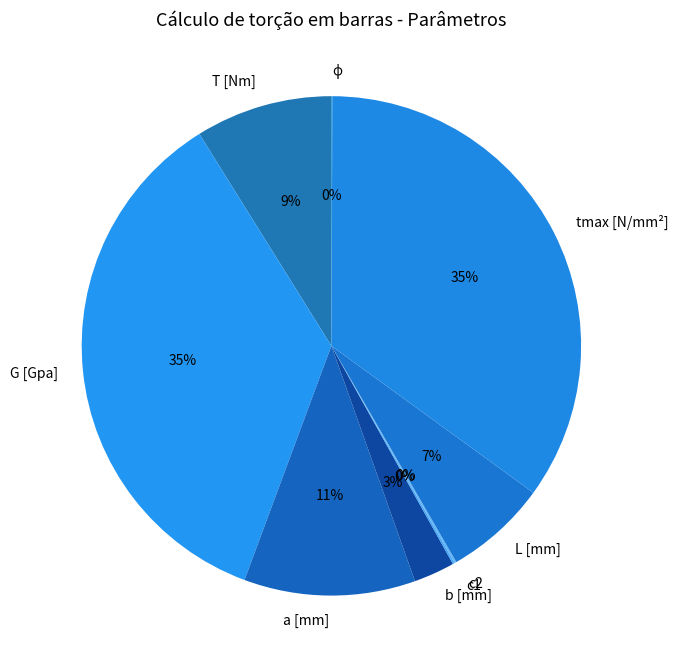

True or false: G [Gpa] accounts for 44% of the total.

False